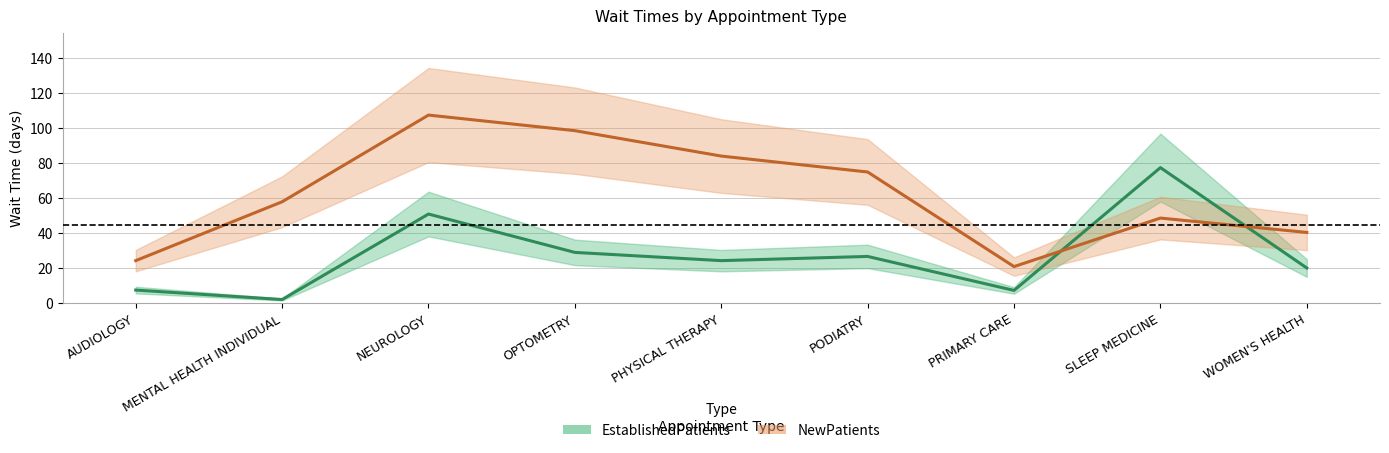

Does the chart have visible grid lines?

Yes